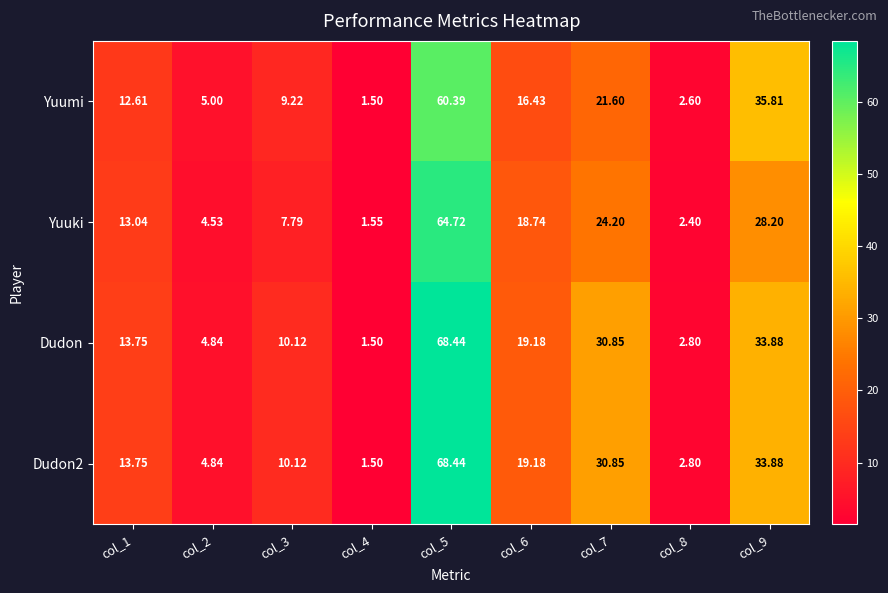

Is the value of Yuuki at col_1 greater than the value of Yuumi at col_9?

No